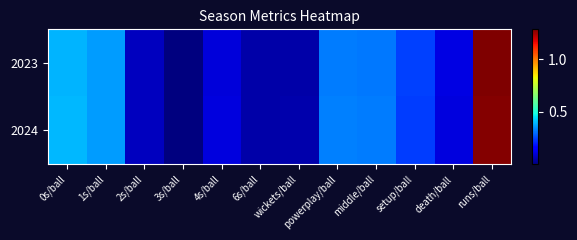

At how many categories does at least one series exceed 1?

1